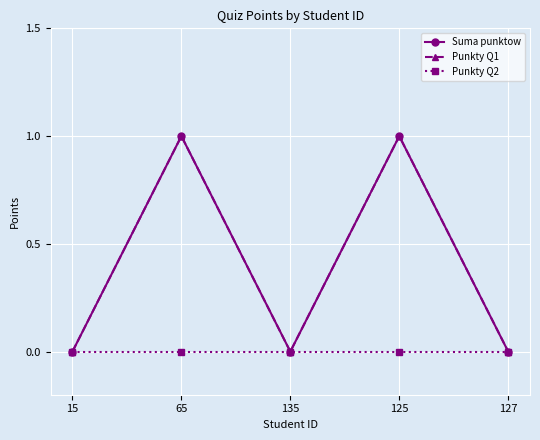

At how many categories does at least one series exceed 0?

2